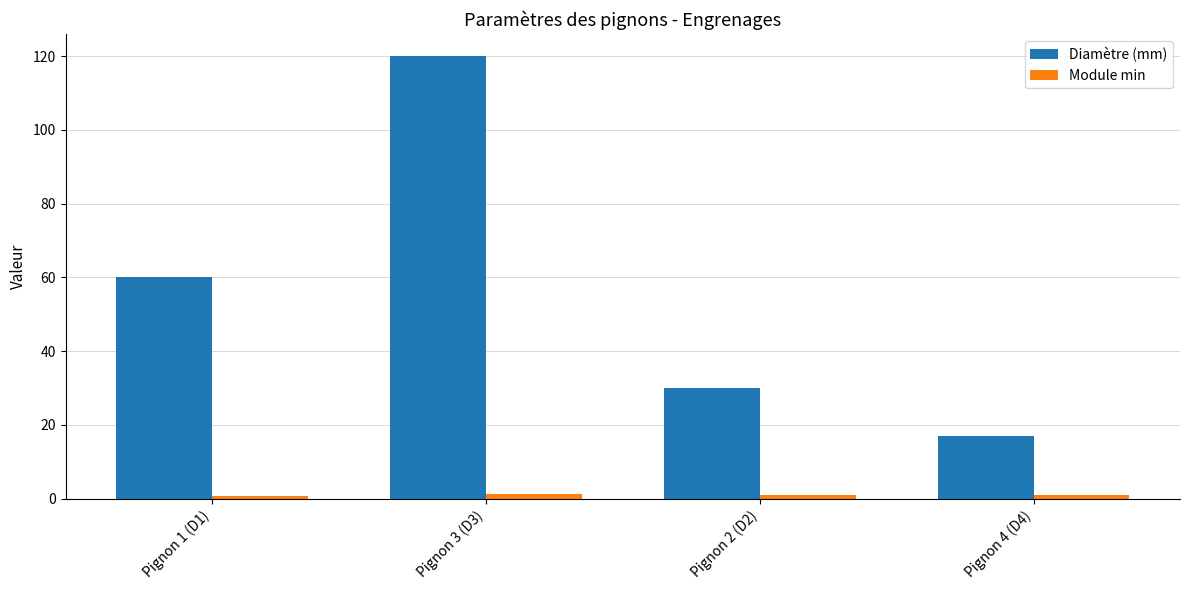

What is the label of the 4th bar from the right?

Pignon 1 (D1)